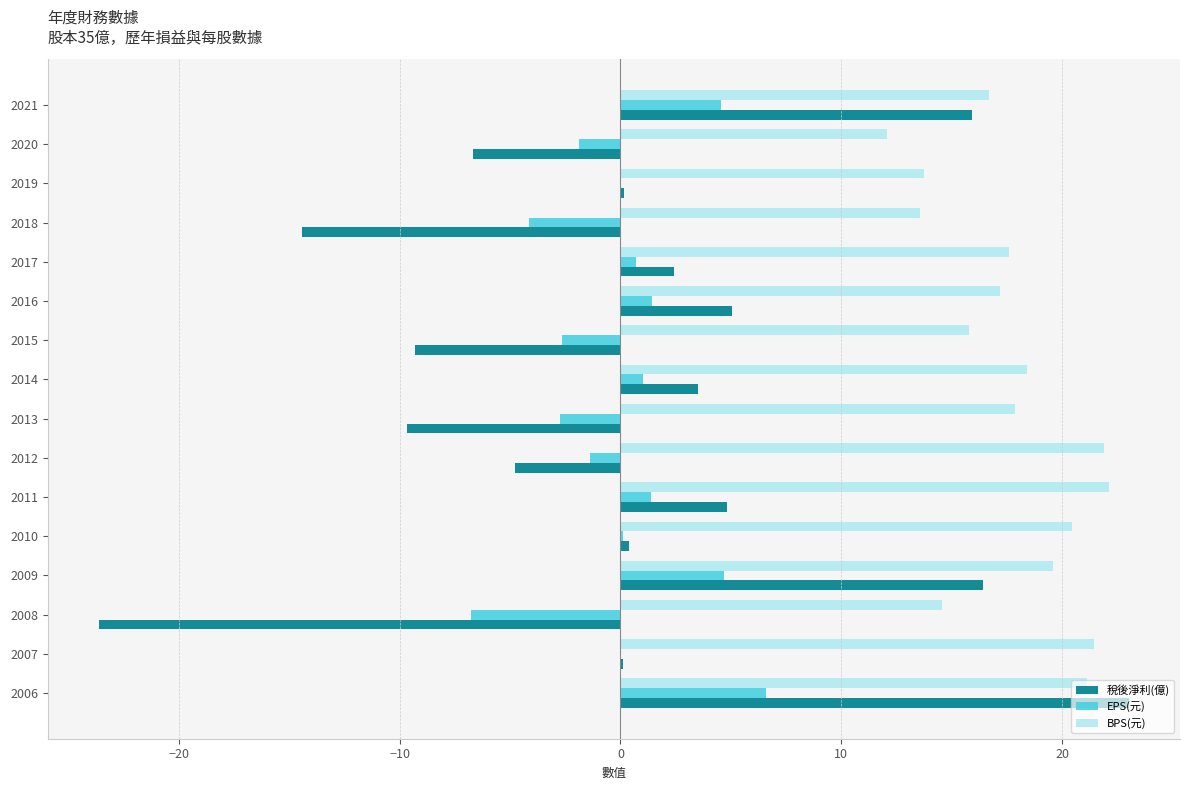

Which series changed the most between 2006 and 2015?

稅後淨利(億)